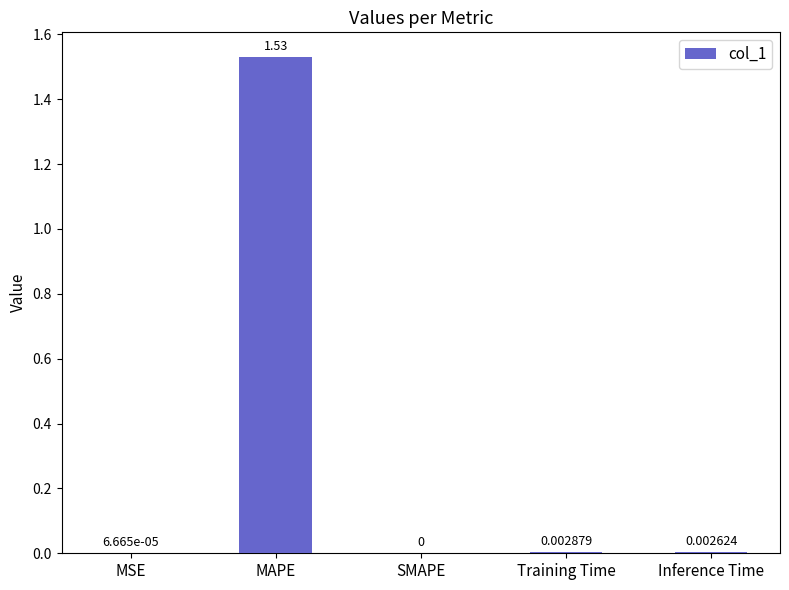

Which category has the highest value across all series?

MAPE